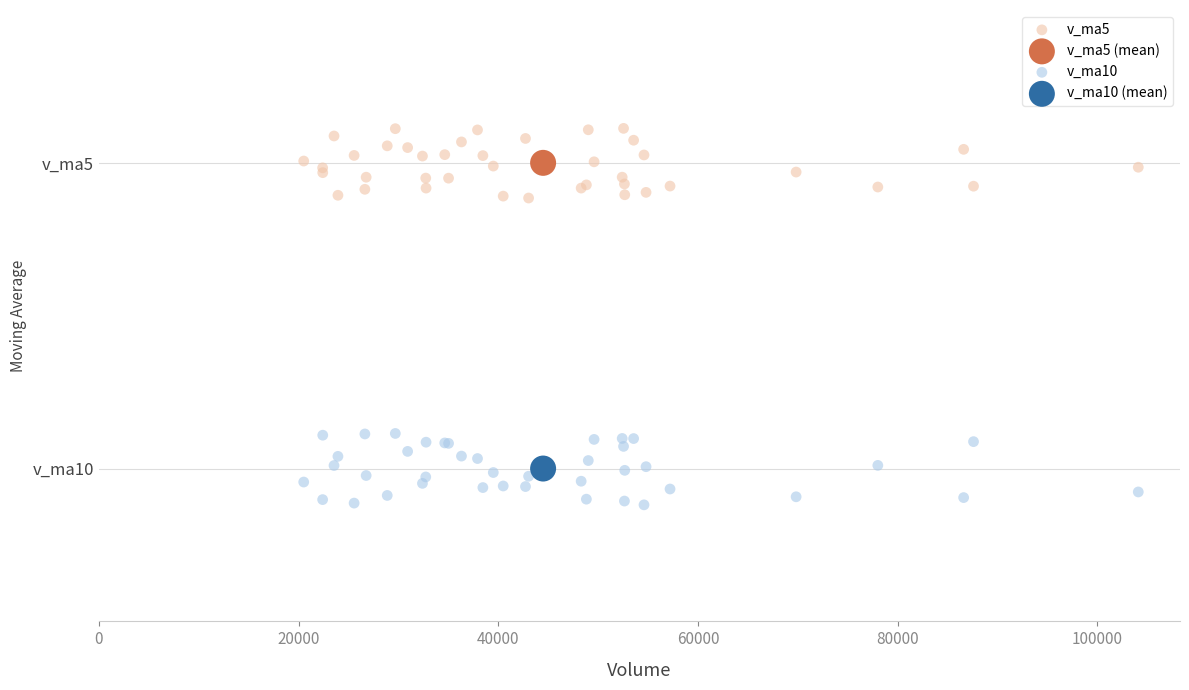

What are all the series names shown in the legend?

v_ma5, v_ma5 (mean), v_ma10, v_ma10 (mean)